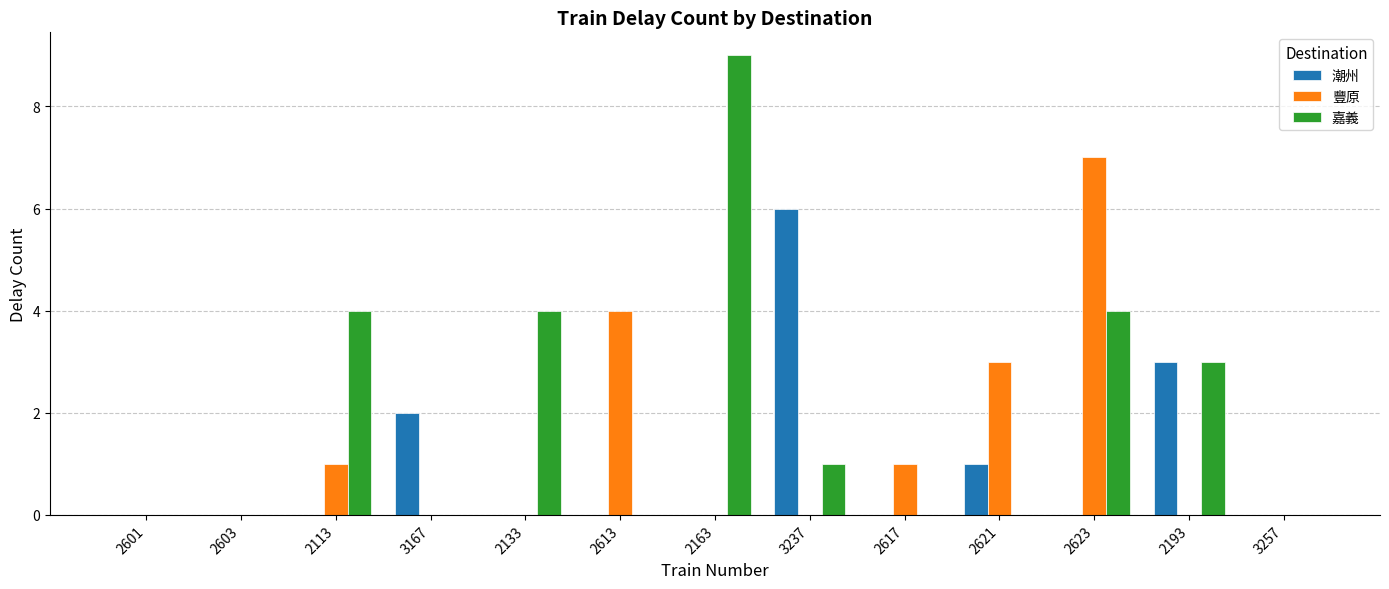

What is the sum of the 豐原 values at 2613 and 2601?

4